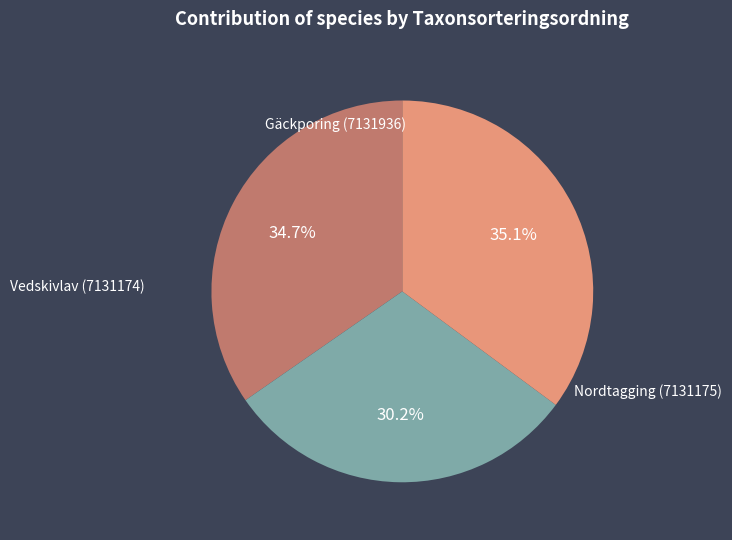

Which slice is the largest?

Nordtagging (7131175)